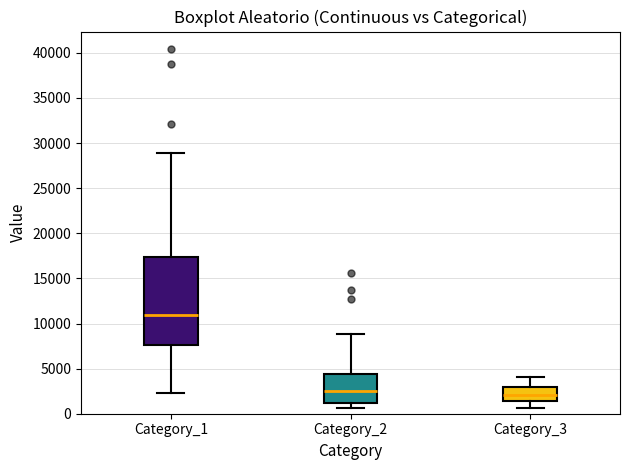

Reading left to right, transcribe this box plot: for each box, give where its median line is, the range the box spans, and where its two whiskers end, as read against the y-axis. The values are not printed on the chart, so give them approximately, as read against the axis.

Category_1: median 11000, box 7500 to 17500, whiskers 2500 to 29000
Category_2: median 2500, box 1000 to 4500, whiskers 500 to 9000
Category_3: median 2000, box 1500 to 3000, whiskers 500 to 4000